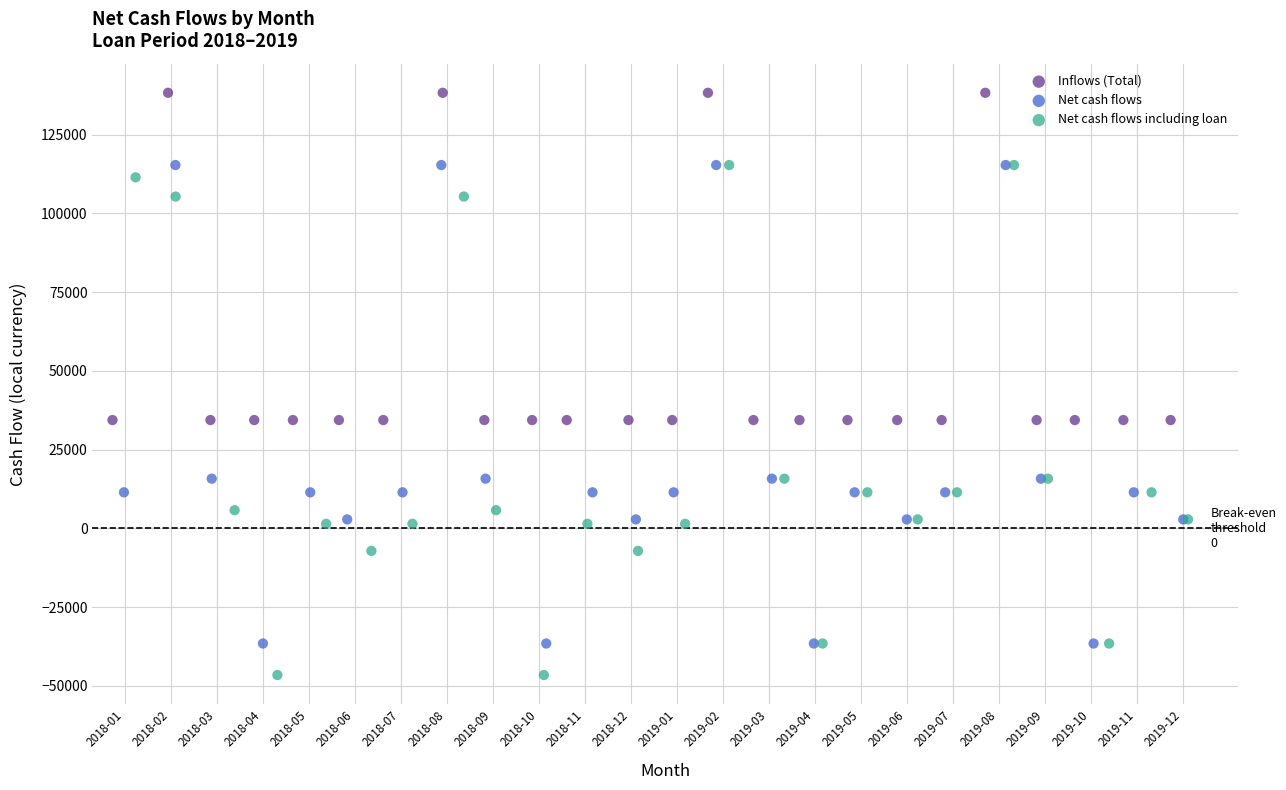

Which series contains the highest Y value?

Inflows (Total)